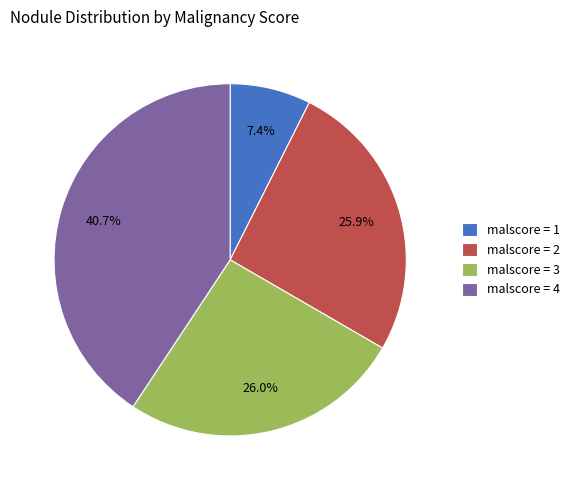

Does any single category account for the majority?

No